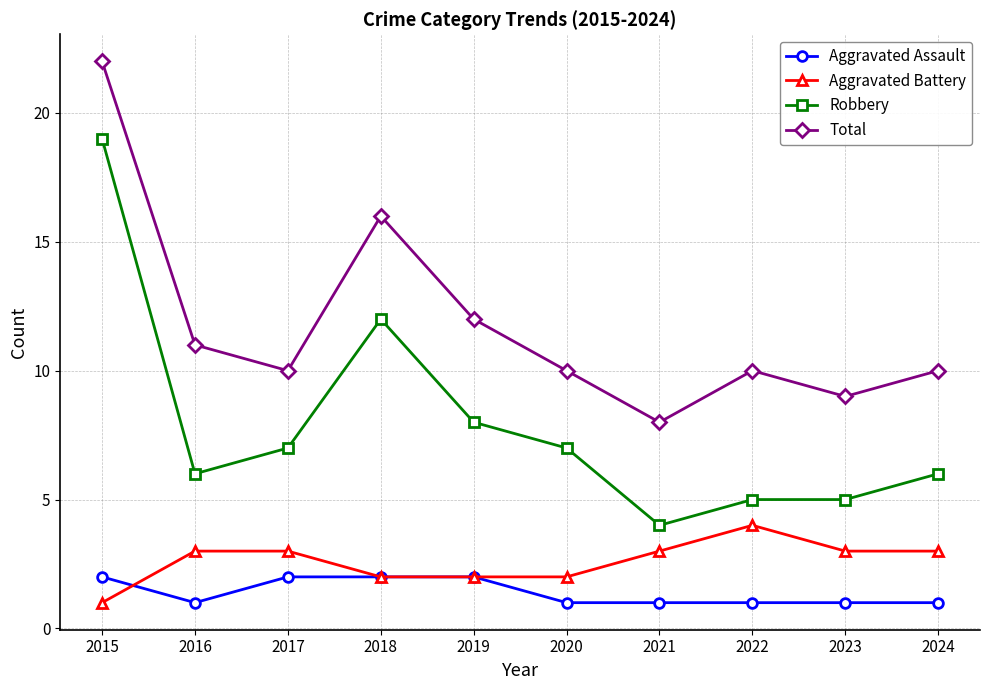

What is the maximum value for Aggravated Assault?

2